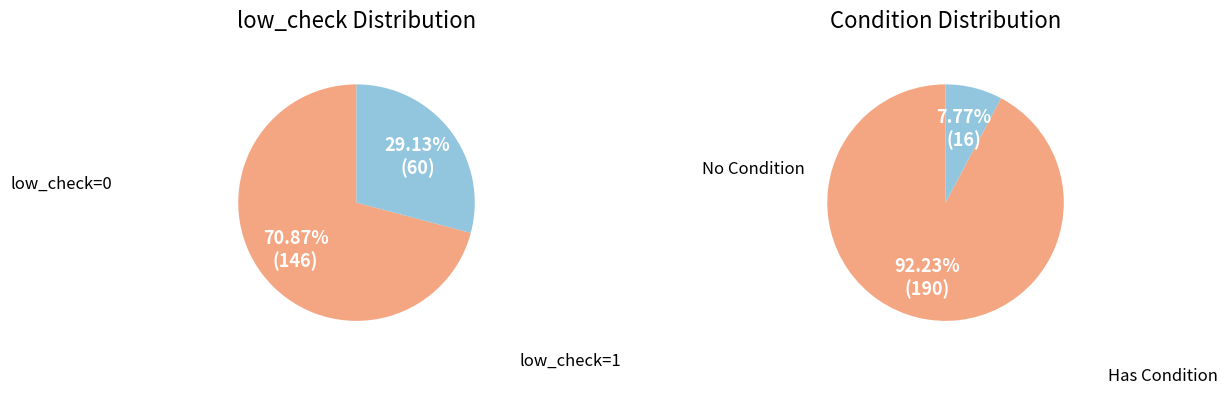

How many segments does this pie chart have?

2